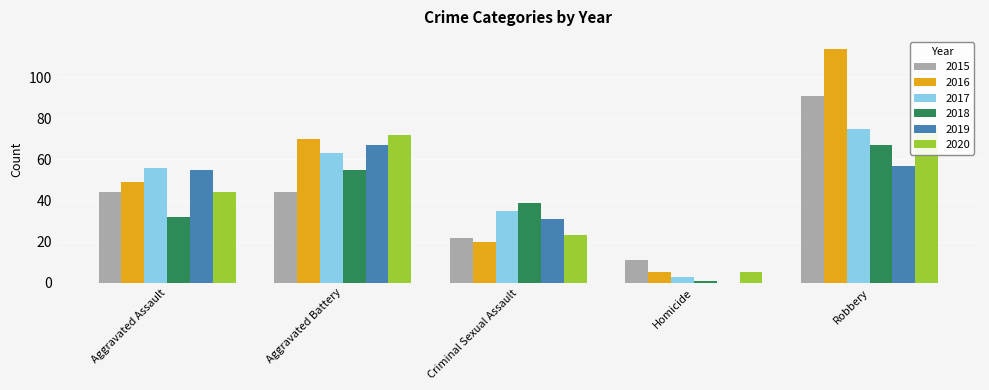

Reading left to right, what are all the values shown in this chart?

2015: 44	44	22	11	91
2016: 49	70	20	5	114
2017: 56	63	35	3	75
2018: 32	55	39	1	67
2019: 55	67	31	0	57
2020: 44	72	23	5	76